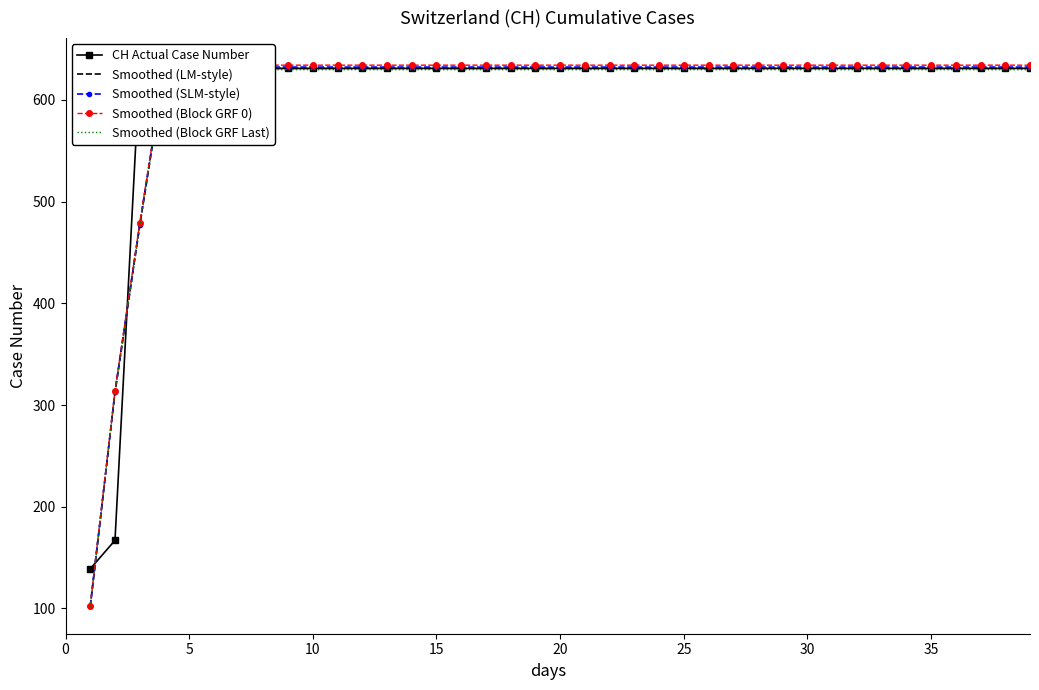

Between 8 and 18, which series saw the biggest shift?

CH Actual Case Number